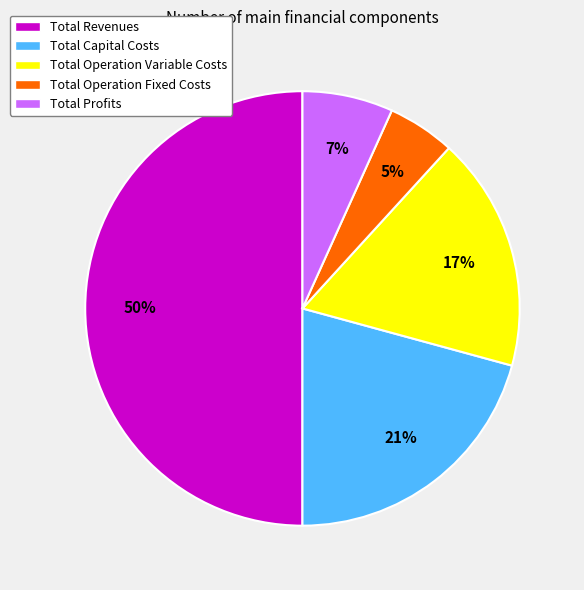

Is the sum of Total Capital Costs and Total Profits greater than half?

No